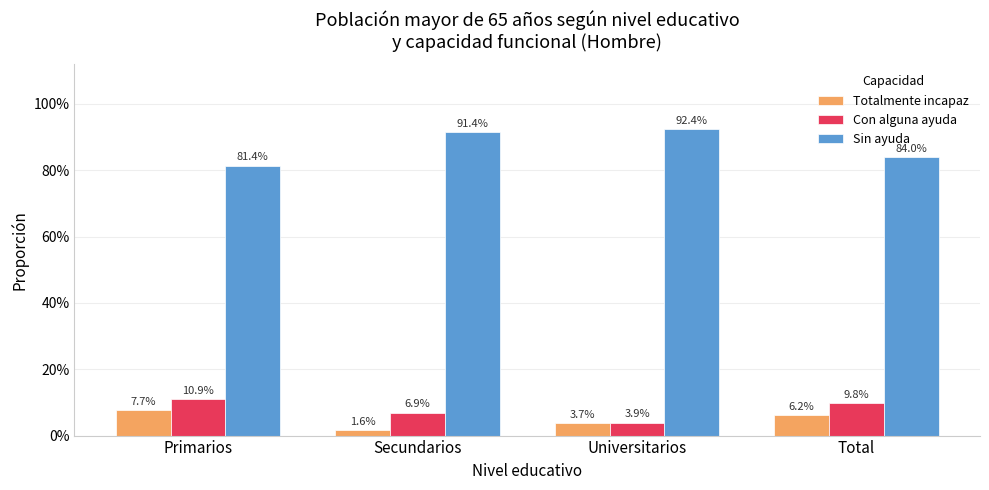

True or false: Totalmente incapaz has a value of 0.1 at Total.

True